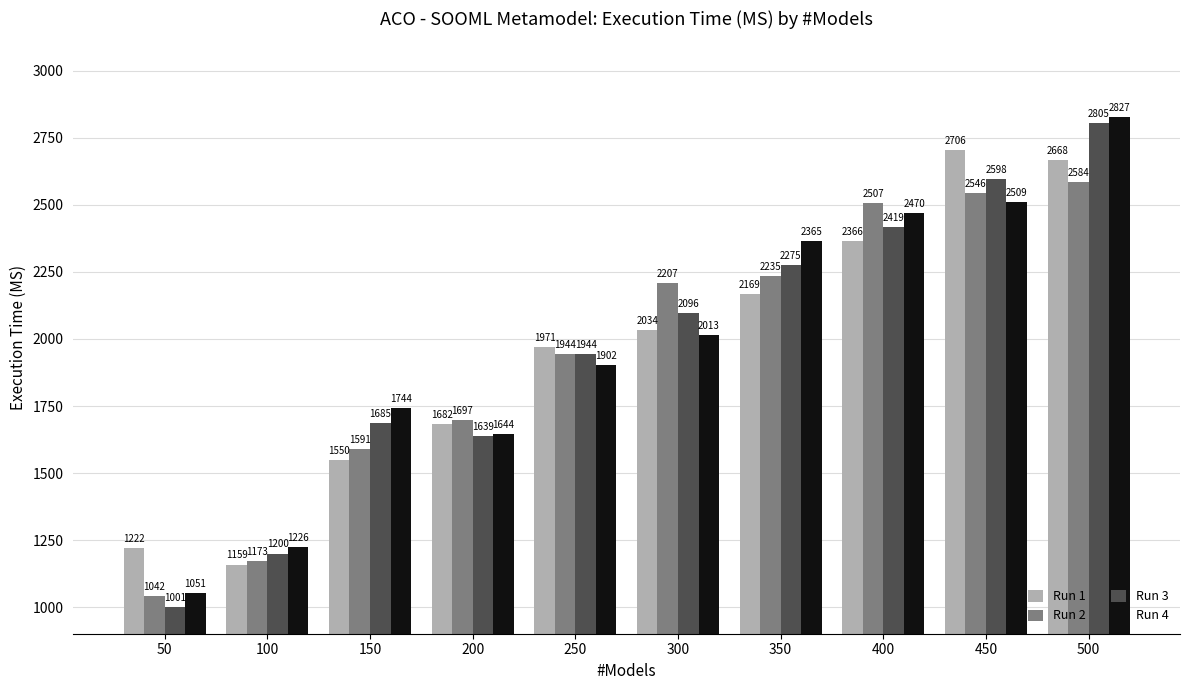

Reading left to right, extract all data points from this chart.

Run 1: 50=1222	100=1159	150=1550	200=1682	250=1971	300=2034	350=2169	400=2366	450=2706	500=2668
Run 2: 50=1042	100=1173	150=1591	200=1697	250=1944	300=2207	350=2235	400=2507	450=2546	500=2584
Run 3: 50=1001	100=1200	150=1685	200=1639	250=1944	300=2096	350=2275	400=2419	450=2598	500=2805
Run 4: 50=1051	100=1226	150=1744	200=1644	250=1902	300=2013	350=2365	400=2470	450=2509	500=2827